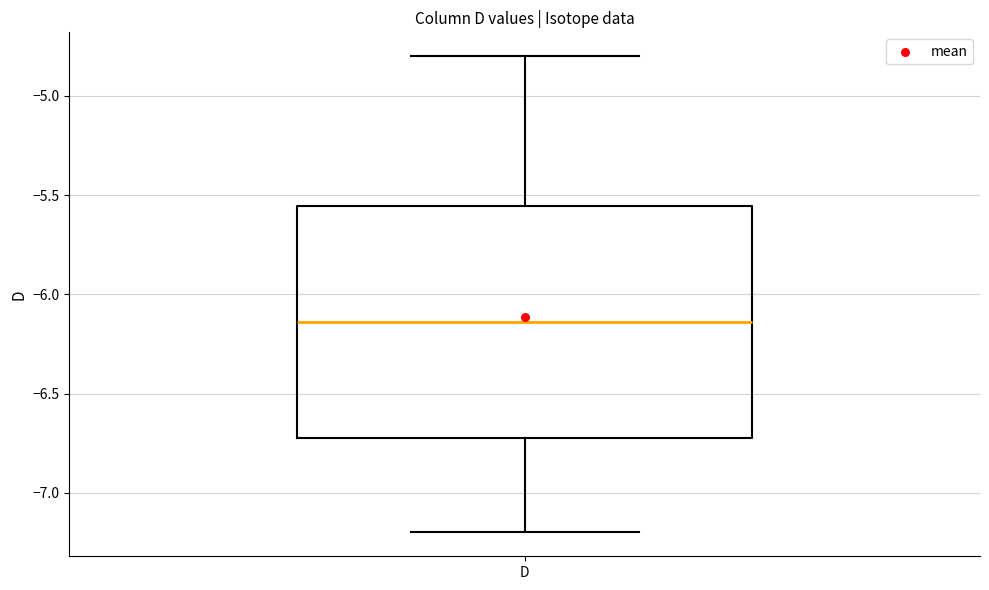

Where does the lower whisker of the box for D end on the y-axis? The values are not printed on the chart, so give them approximately, as read against the axis.

-7.20